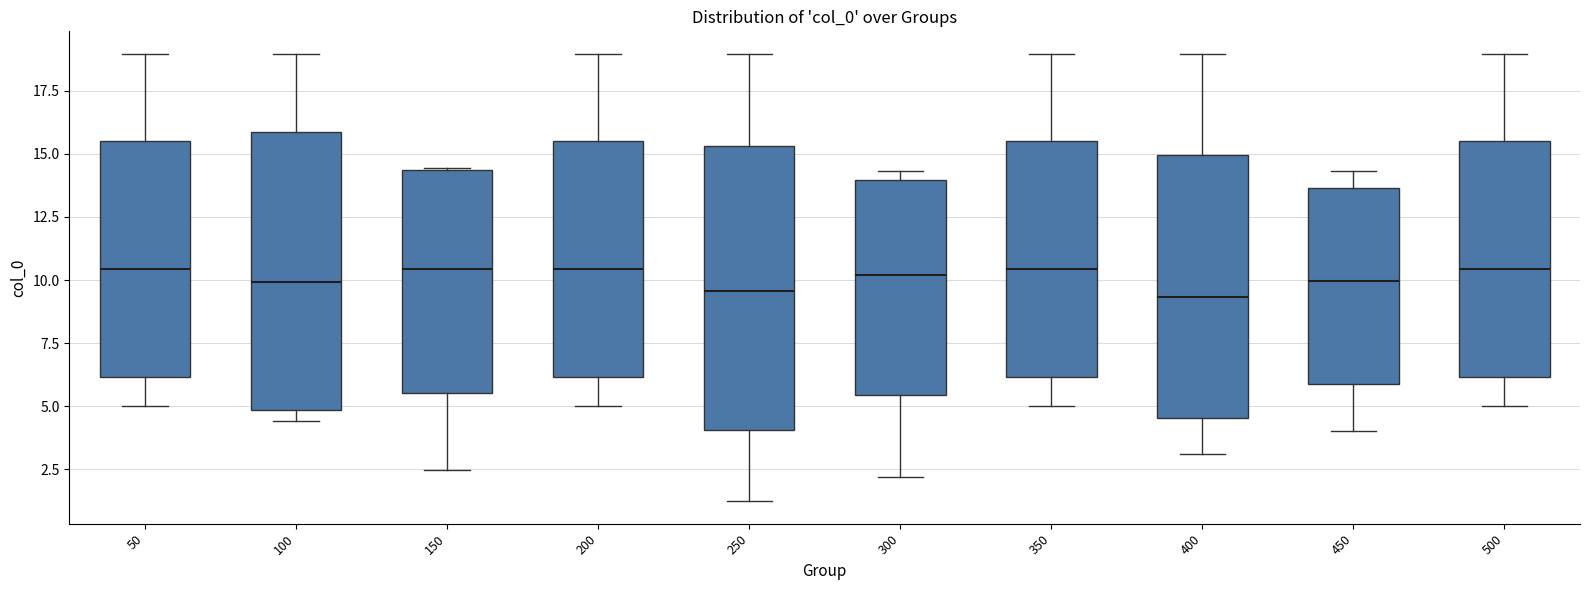

Reading left to right, transcribe this box plot: for each box, give where its median line is, the range the box spans, and where its two whiskers end, as read against the y-axis. The values are not printed on the chart, so give them approximately, as read against the axis.

50: median 10.5, box 6.0 to 15.5, whiskers 5.0 to 19.0
100: median 10.0, box 5.0 to 16.0, whiskers 4.5 to 19.0
150: median 10.5, box 5.5 to 14.5, whiskers 2.5 to 14.5
200: median 10.5, box 6.0 to 15.5, whiskers 5.0 to 19.0
250: median 9.5, box 4.0 to 15.5, whiskers 1.0 to 19.0
300: median 10.0, box 5.5 to 14.0, whiskers 2.0 to 14.5
350: median 10.5, box 6.0 to 15.5, whiskers 5.0 to 19.0
400: median 9.5, box 4.5 to 15.0, whiskers 3.0 to 19.0
450: median 10.0, box 6.0 to 13.5, whiskers 4.0 to 14.5
500: median 10.5, box 6.0 to 15.5, whiskers 5.0 to 19.0